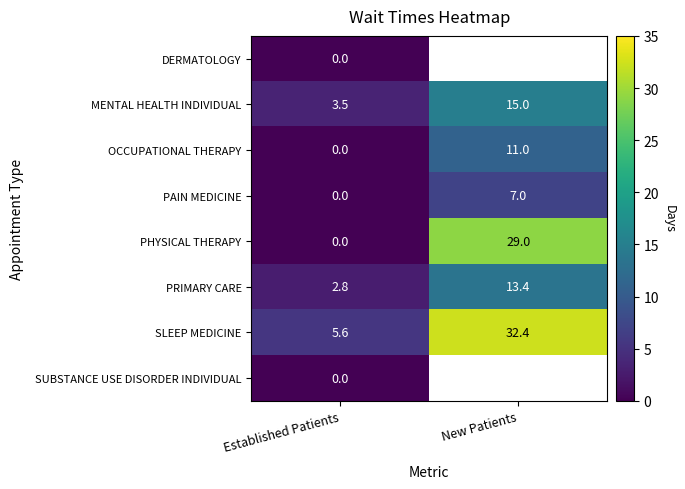

The SLEEP MEDICINE series shows 9.7 at Established Patients. True or false?

False